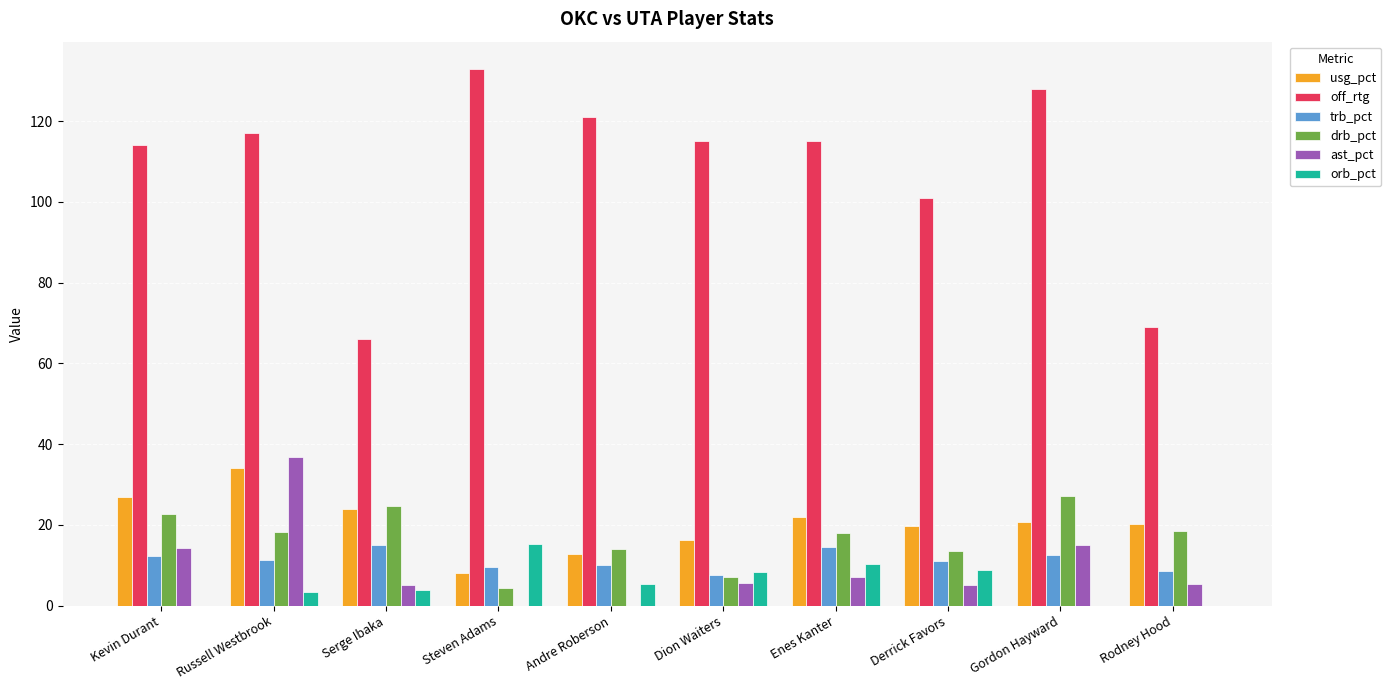

Which series has the widest spread of values?

off_rtg